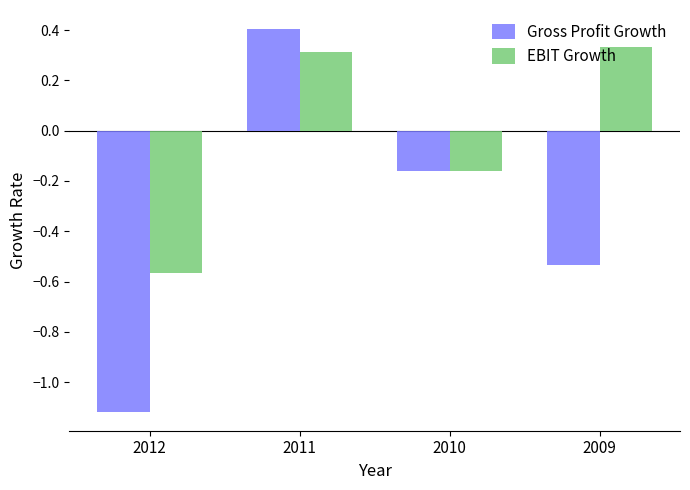

At which category is the sum across all series the highest?

2011